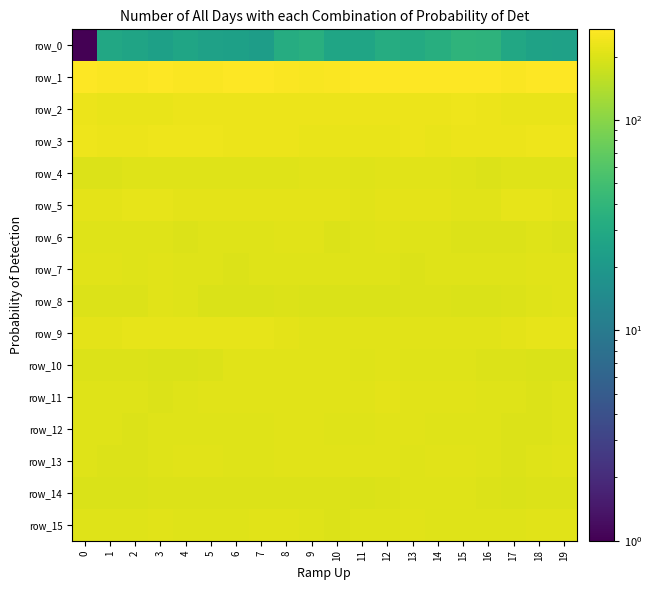

Between 9 and 3, which is larger?

9